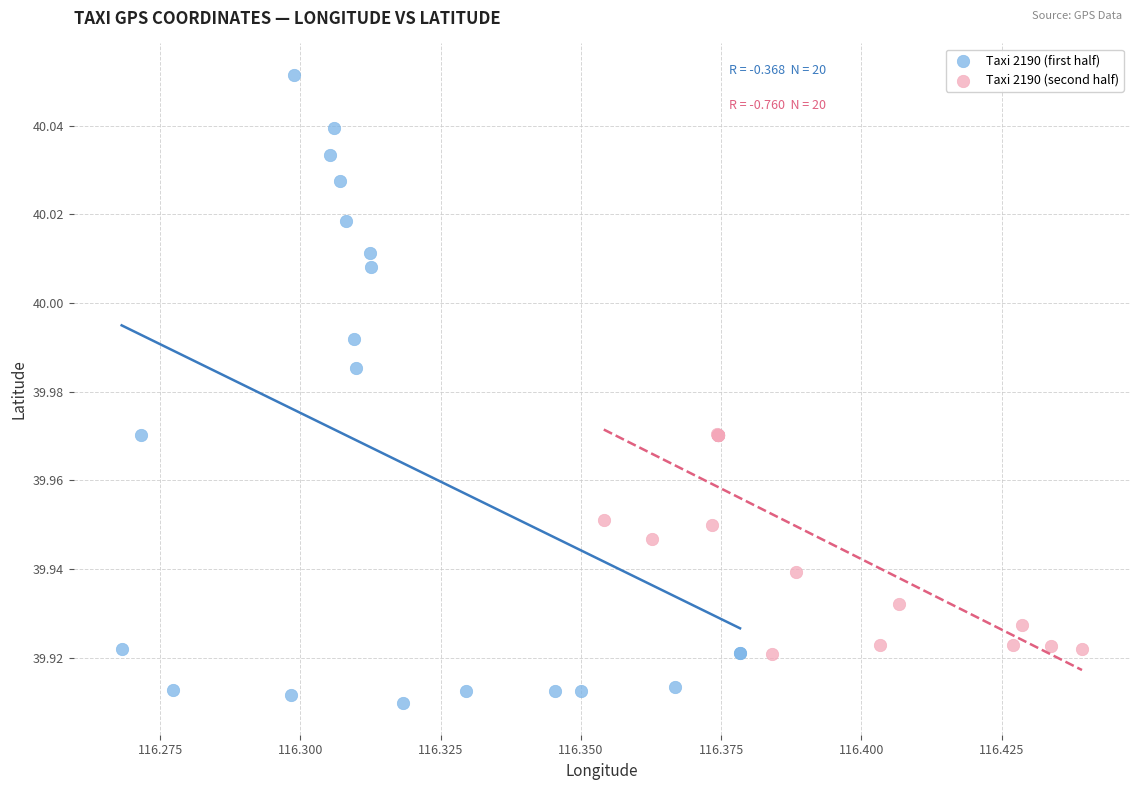

Which series has the widest spread of Y values?

Taxi 2190 (first half)